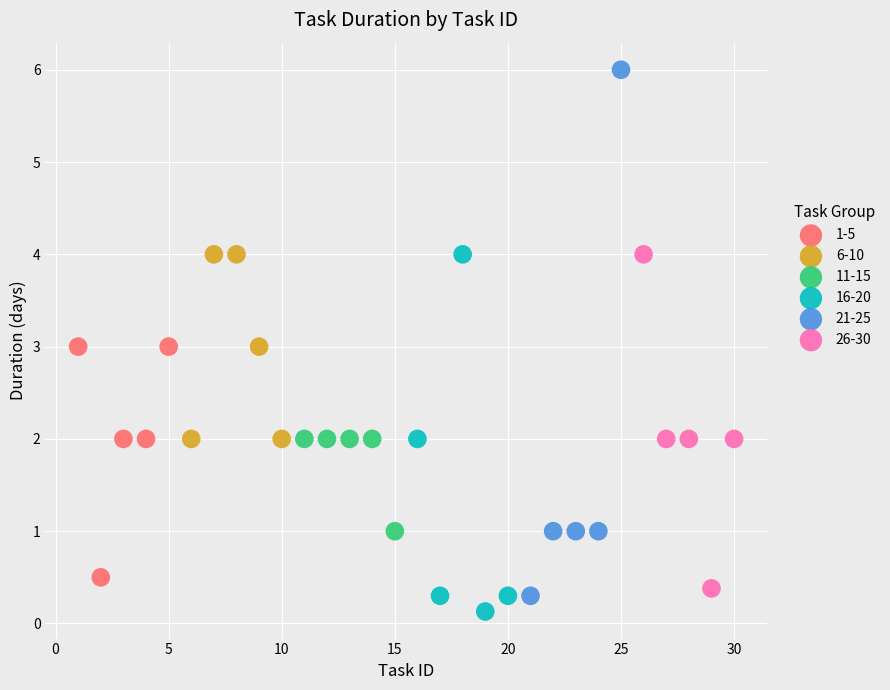

Which series contains the highest Y value?

21-25